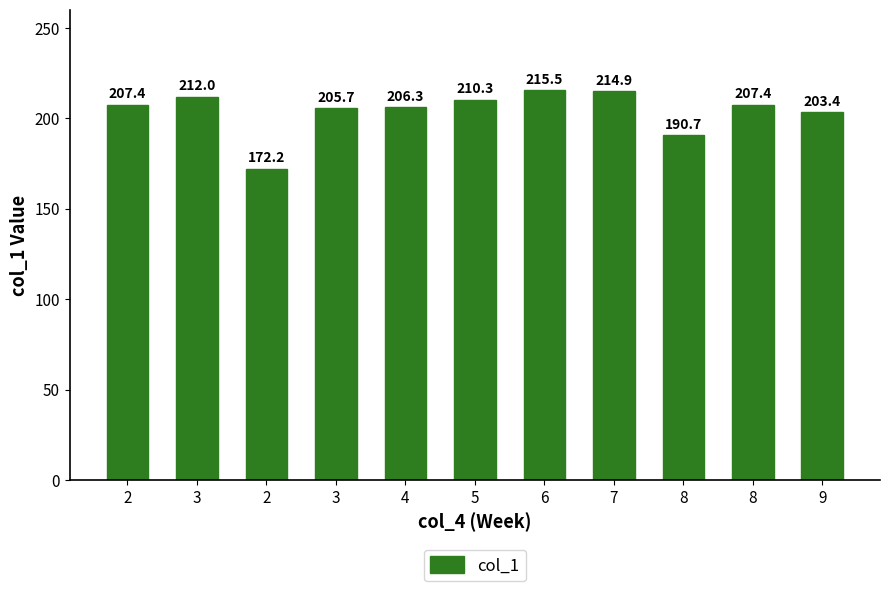

The chart shows a value of 118.1 at 9. True or false?

False